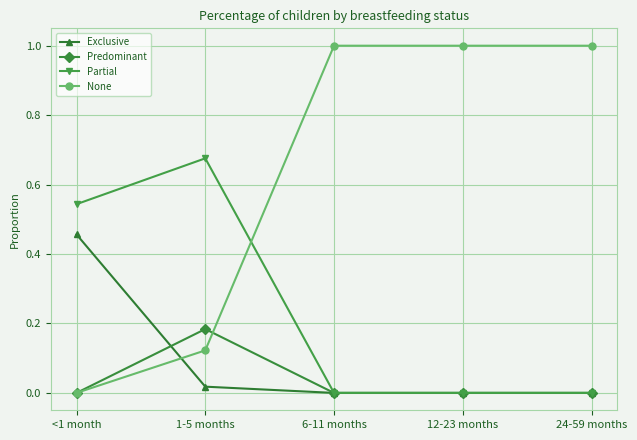

What is the greatest value displayed?

1.0